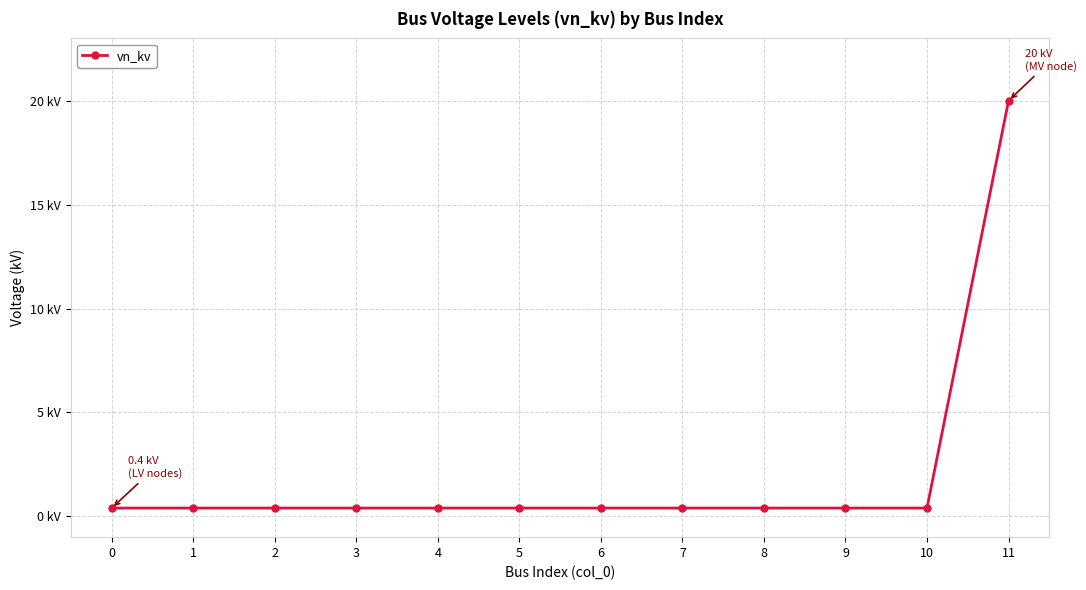

Reading right to left, extract all data points from this chart.

11=20.0	10=0.4	9=0.4	8=0.4	7=0.4	6=0.4	5=0.4	4=0.4	3=0.4	2=0.4	1=0.4	0=0.4